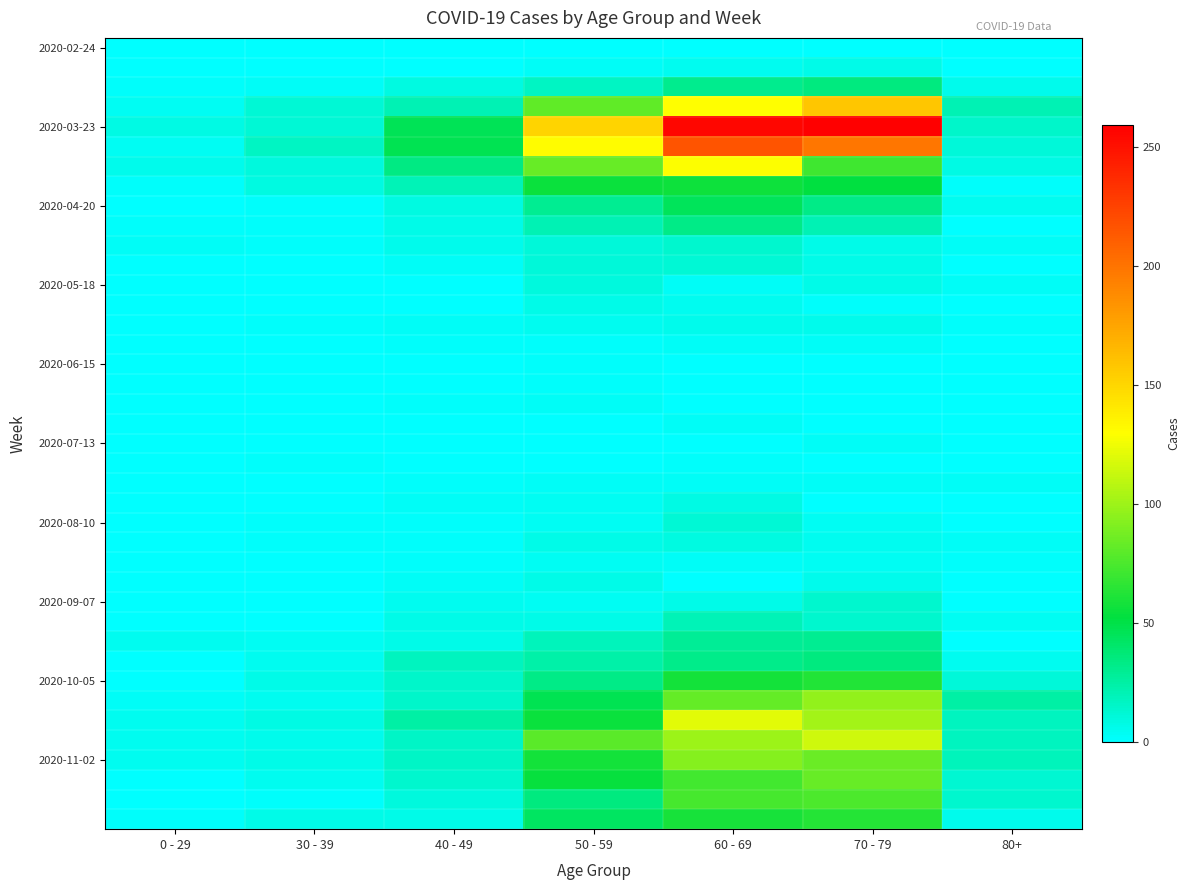

Which category has the highest value across all series?

70 - 79